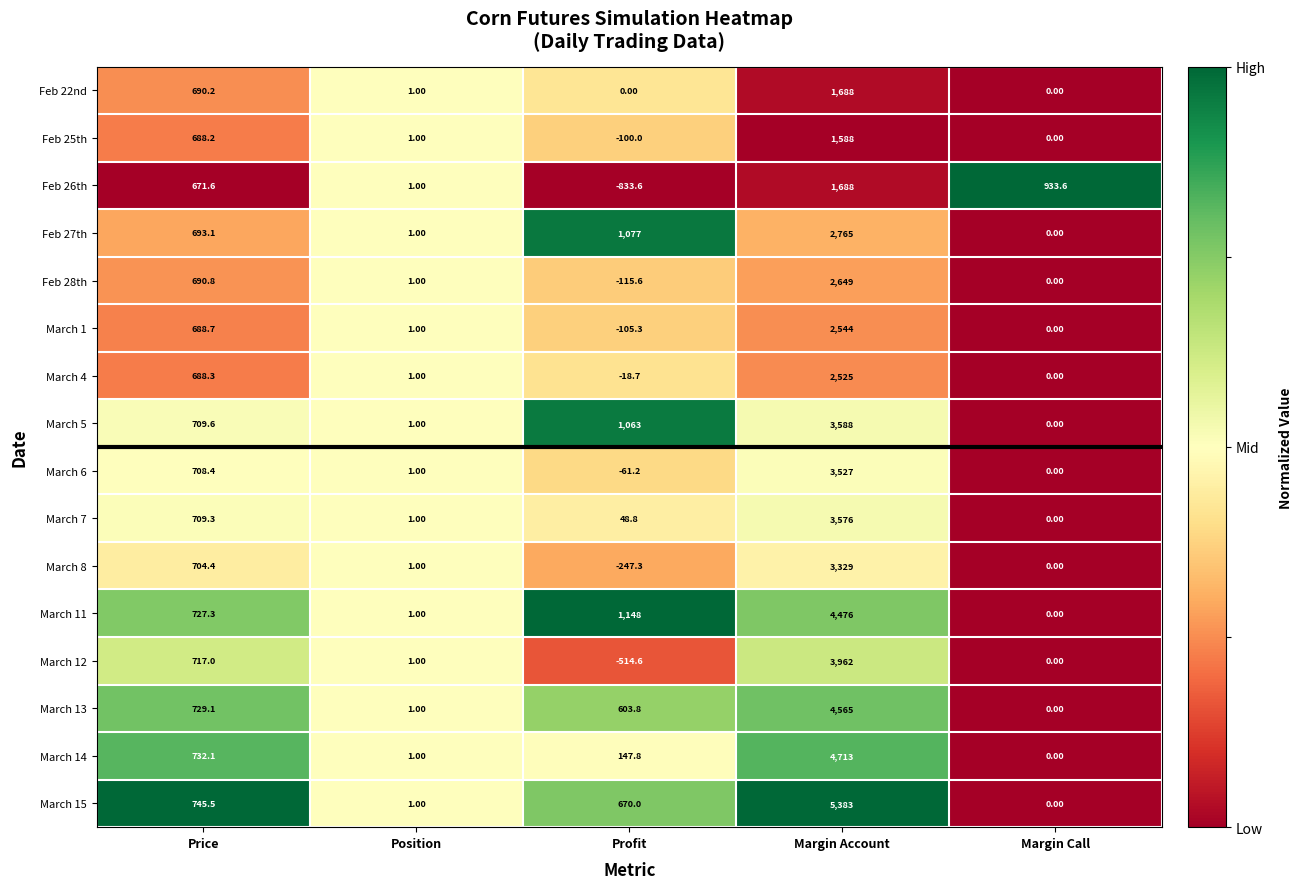

What is the sum of all March 5 values?

5361.6